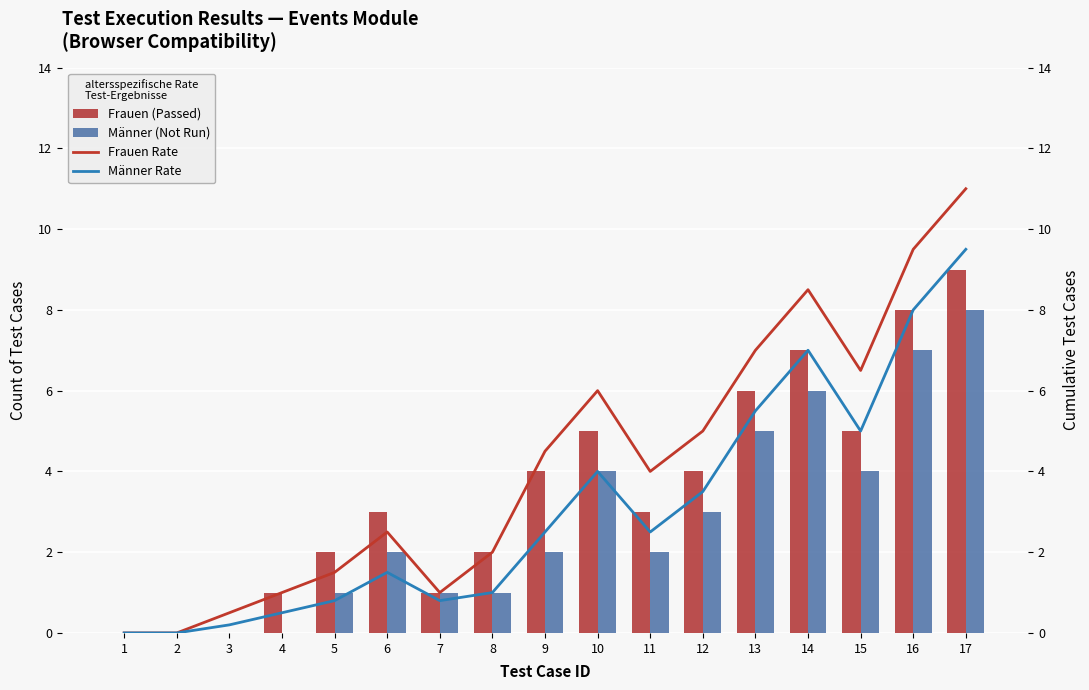

What is the difference between the highest and lowest values at 3?

0.5